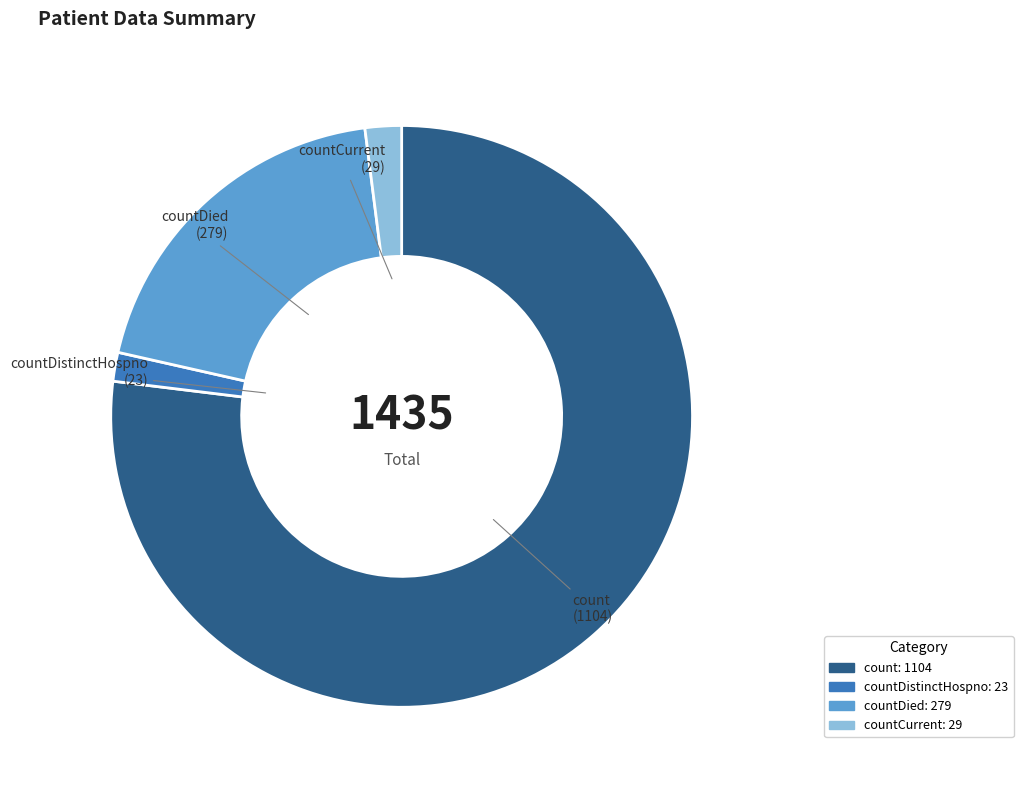

Is there a majority slice in this chart?

Yes